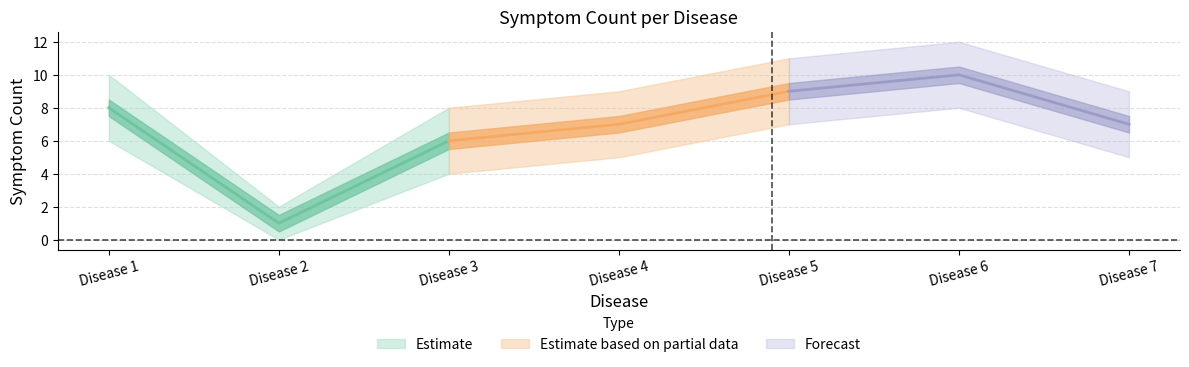

Does the chart display data point markers on the line(s)?

No